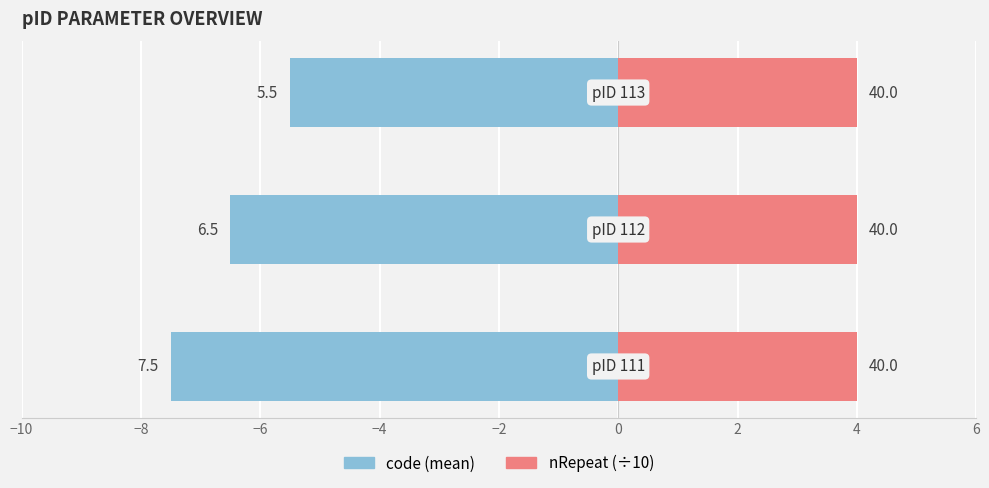

What is the minimum value shown in the chart?

-7.5